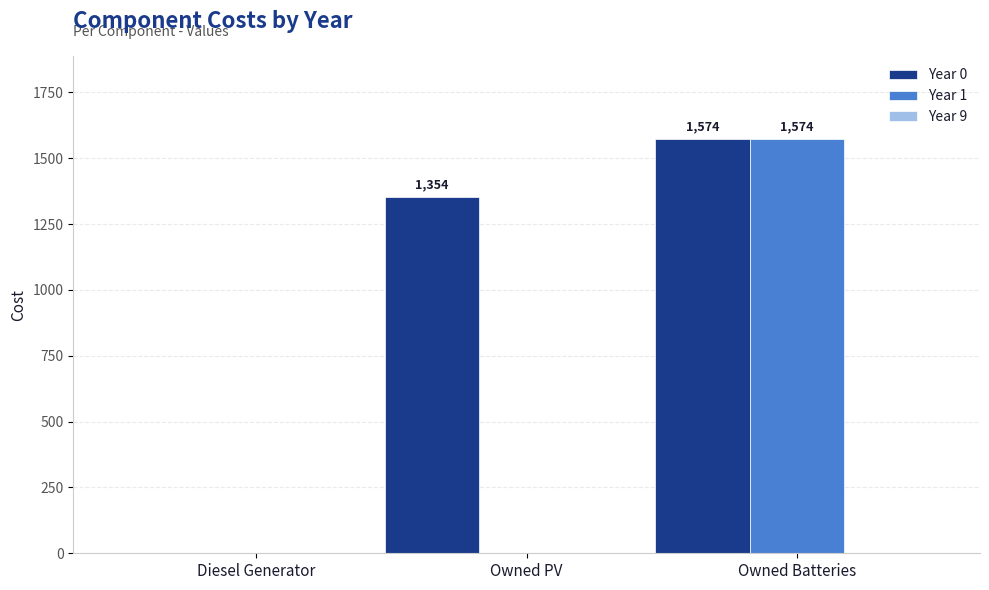

Which series has the largest total across all categories?

Year 0